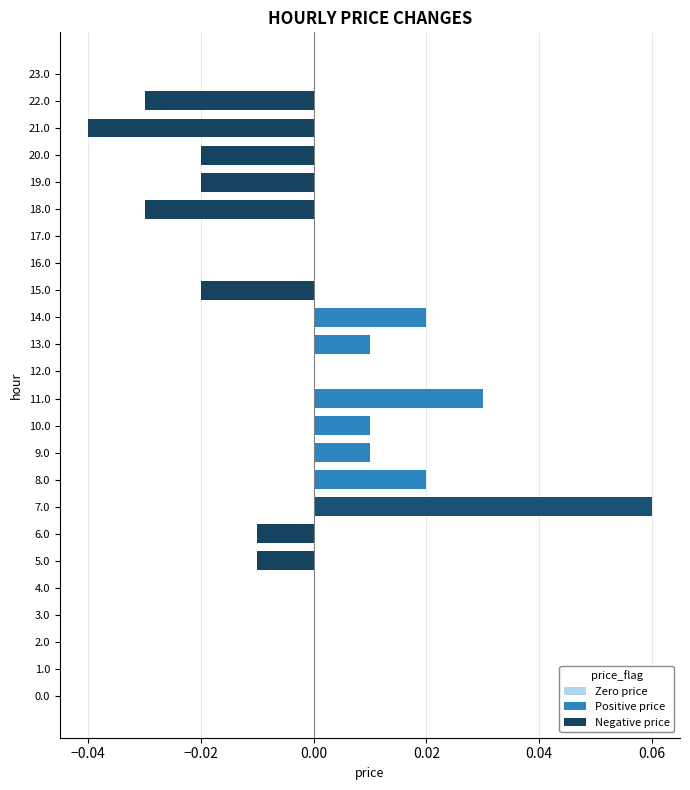

Which category has the highest value across all series?

7.0